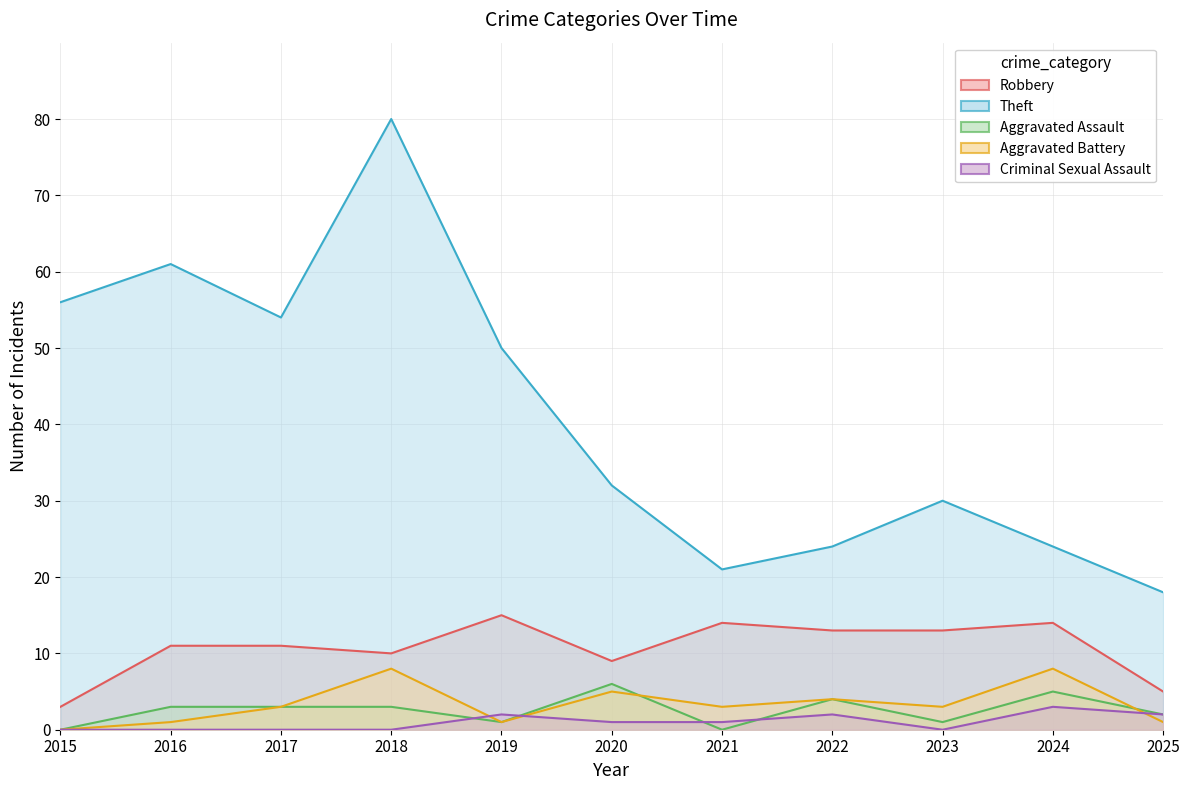

True or false: Aggravated Battery and Theft intersect in this chart.

False